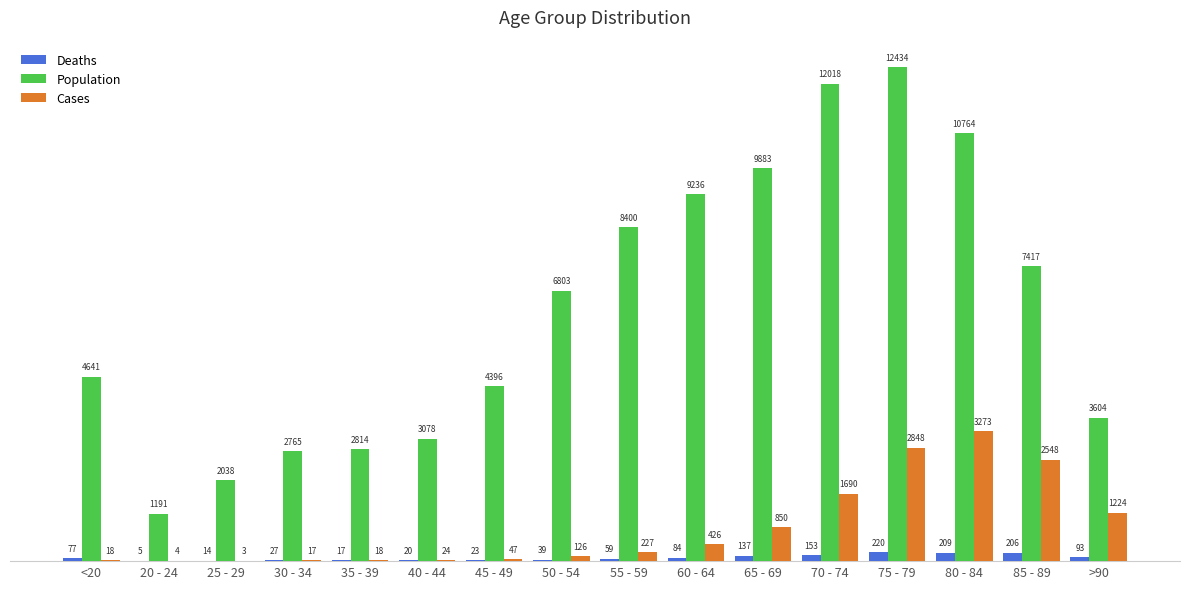

Reading left to right, list all the values displayed in this chart.

Deaths: 77	5	14	27	17	20	23	39	59	84	137	153	220	209	206	93
Population: 4641	1191	2038	2765	2814	3078	4396	6803	8400	9236	9883	12018	12434	10764	7417	3604
Cases: 18	4	3	17	18	24	47	126	227	426	850	1690	2848	3273	2548	1224